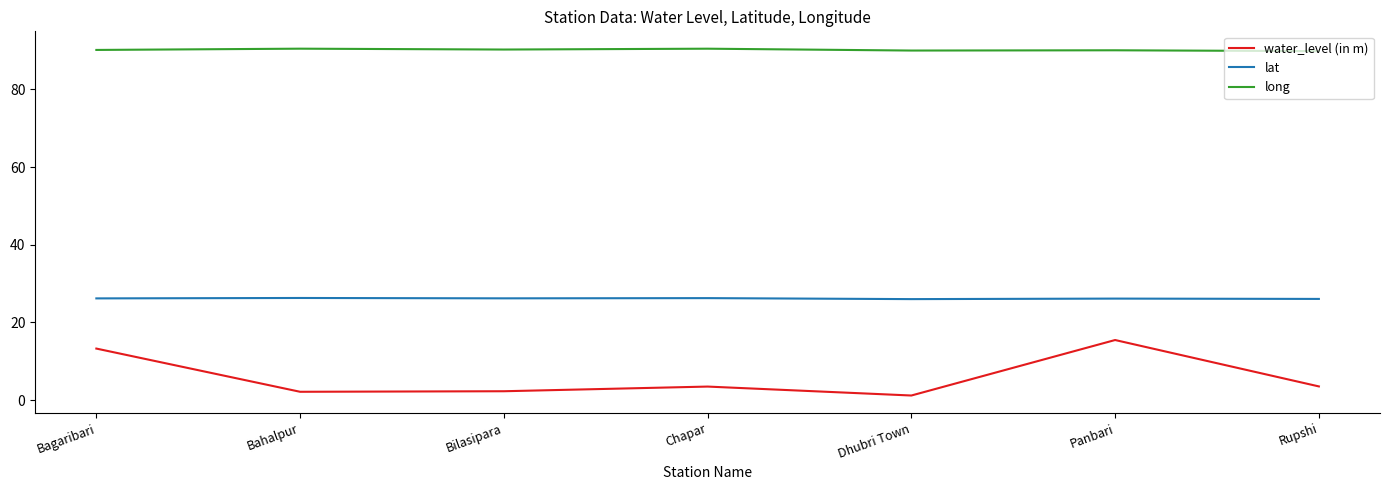

True or false: lat and water_level (in m) cross at least once.

False